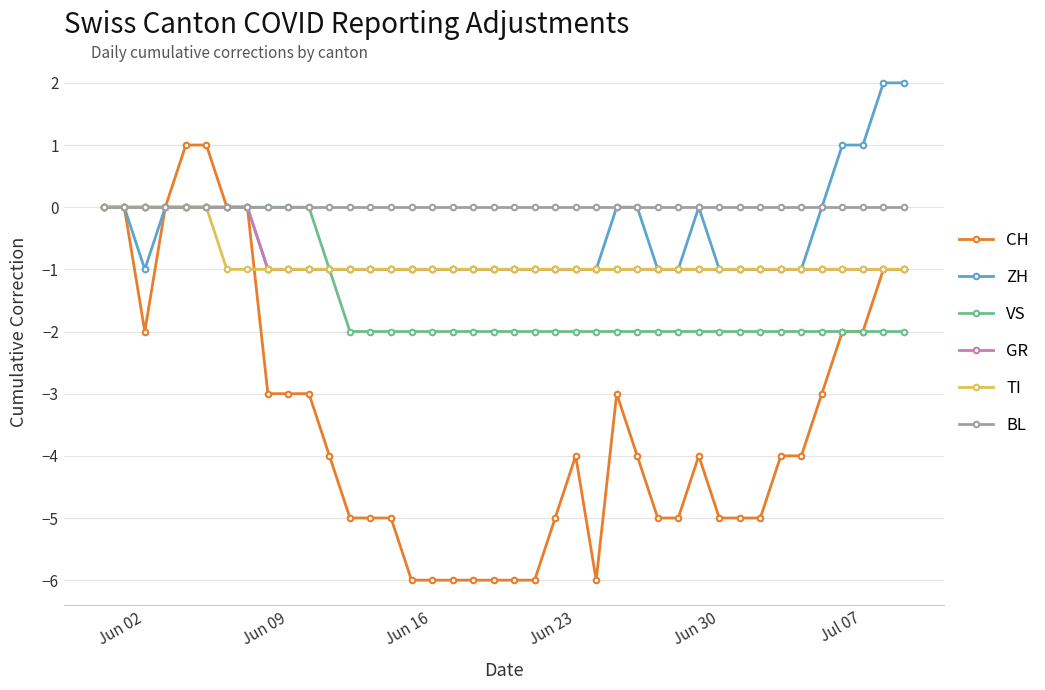

Which series has the largest total across all categories?

BL